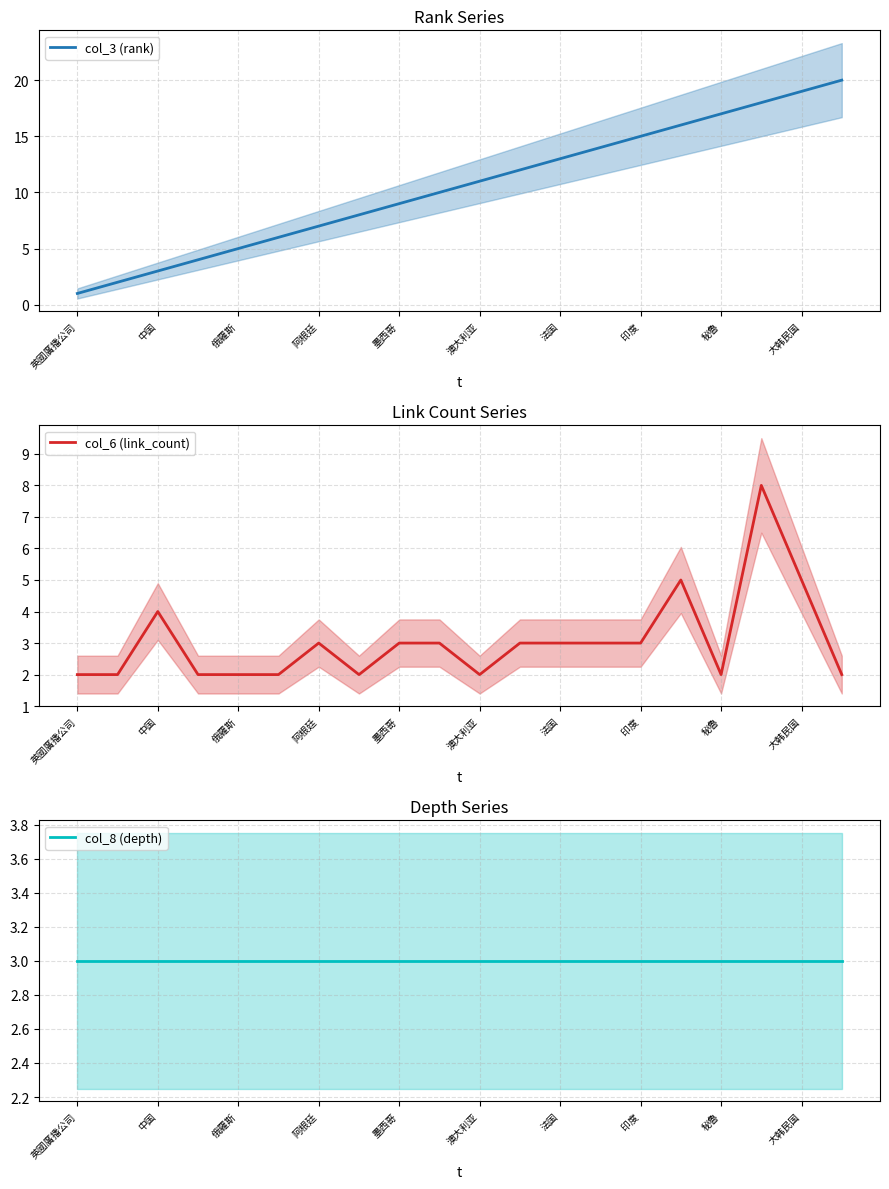

What is the lowest value of the col_3 (rank) series?

1